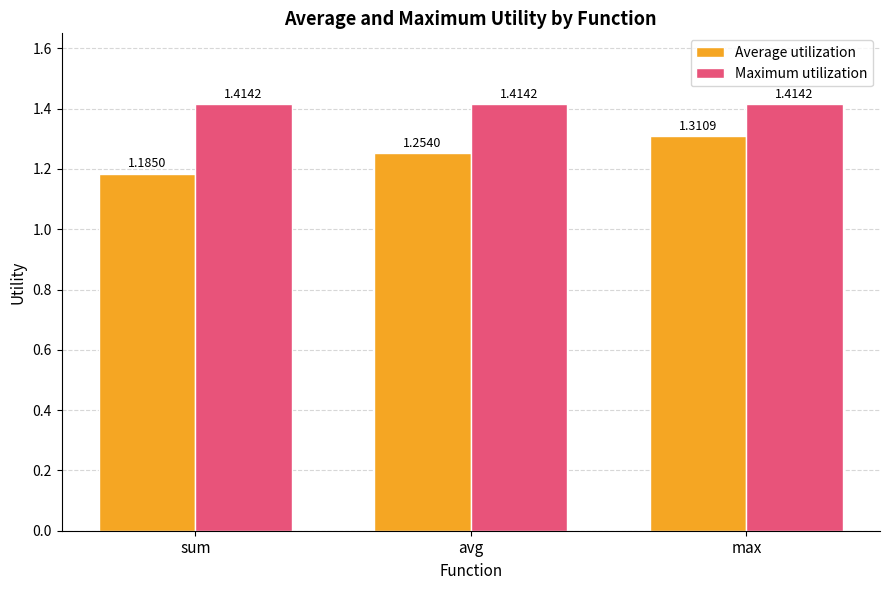

What are all the series names shown in the legend?

Average utilization, Maximum utilization